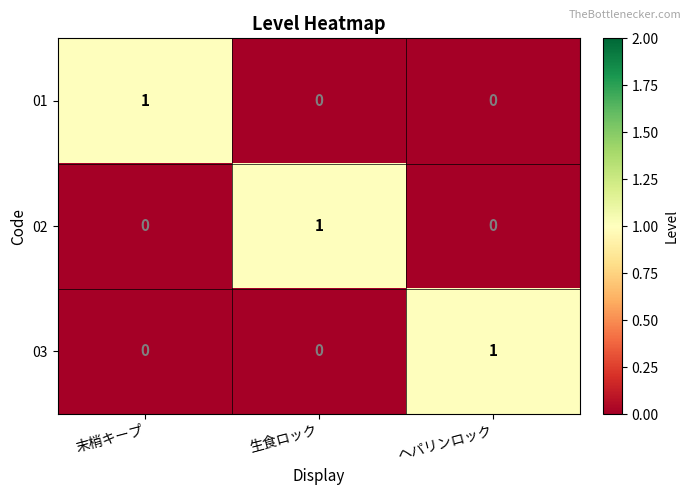

Is it true that 01 equals 0 at 生食ロック?

True